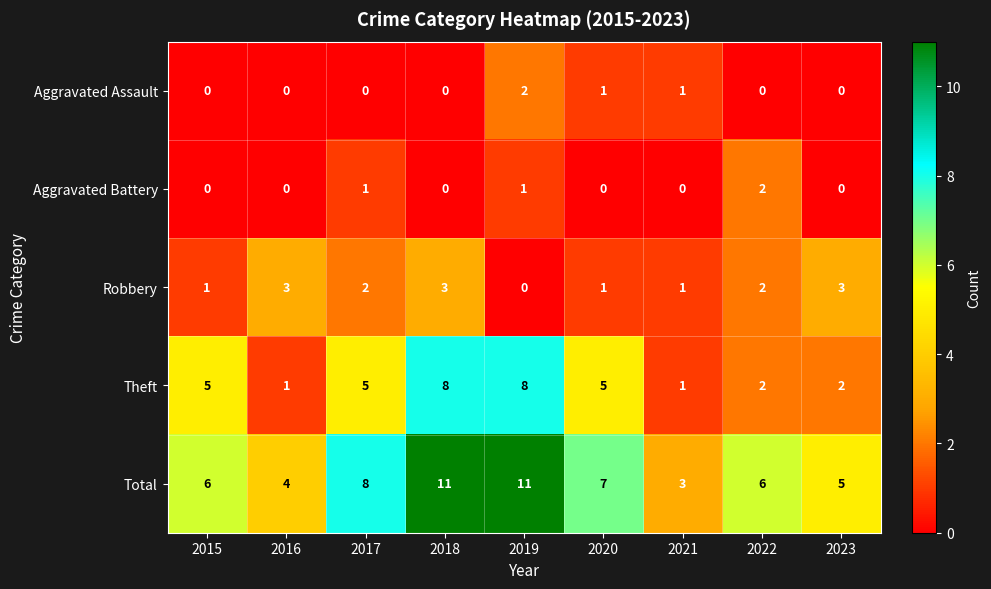

At how many categories does at least one series exceed 9?

2